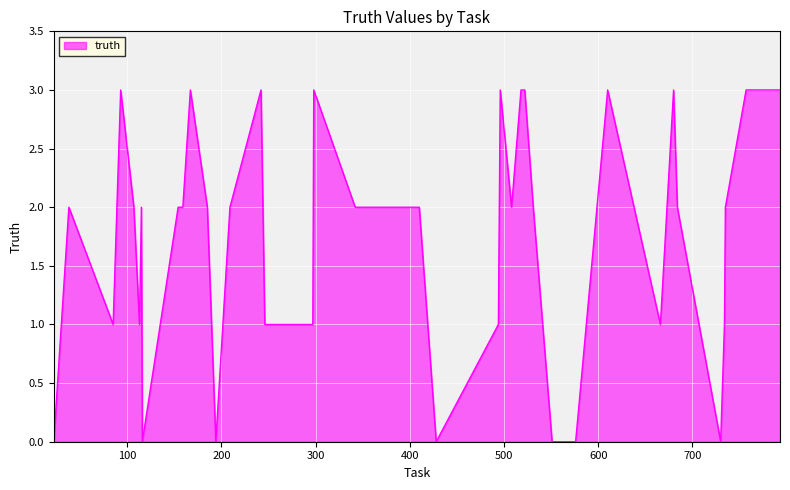

What is the maximum value shown in the chart?

3